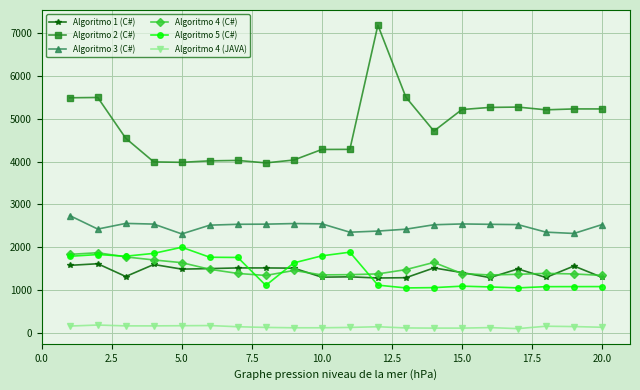

What is the value of the Algoritmo 4 (C#) point at the 6th from the left?

1485.1